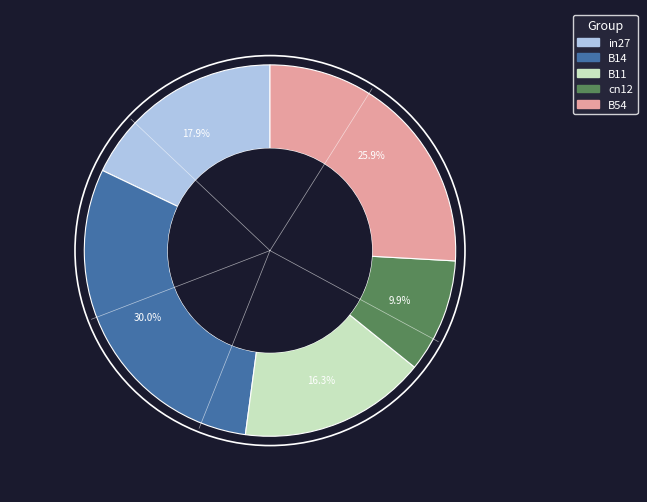

How many slices are in this pie chart?

5